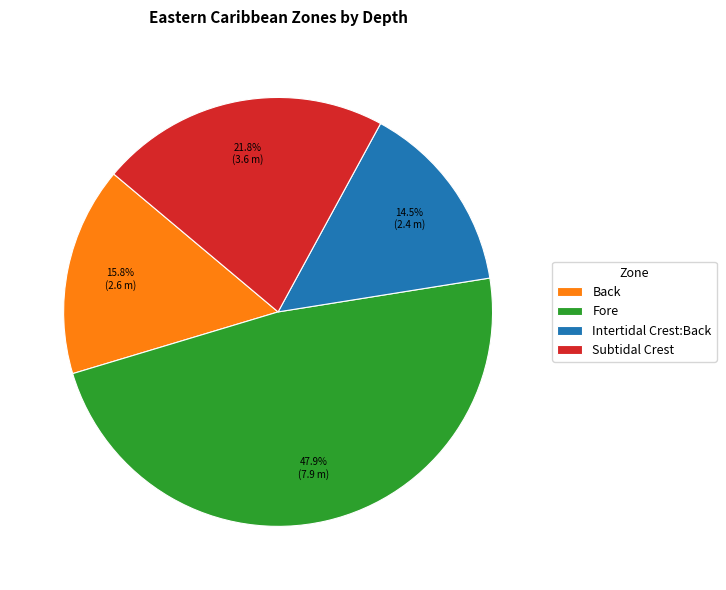

Is it true that Fore is 59% of the pie?

False